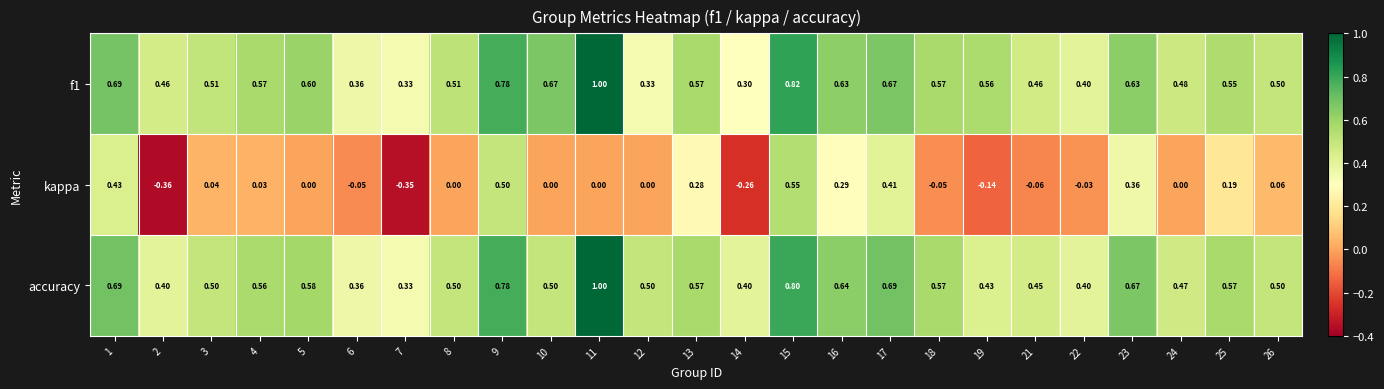

Between 8 and 26, which series saw the biggest shift?

kappa